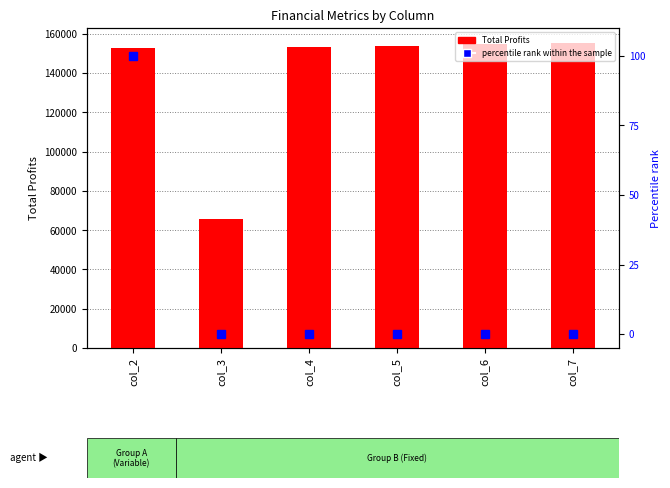

At which label does Total Profits reach its peak?

col_7